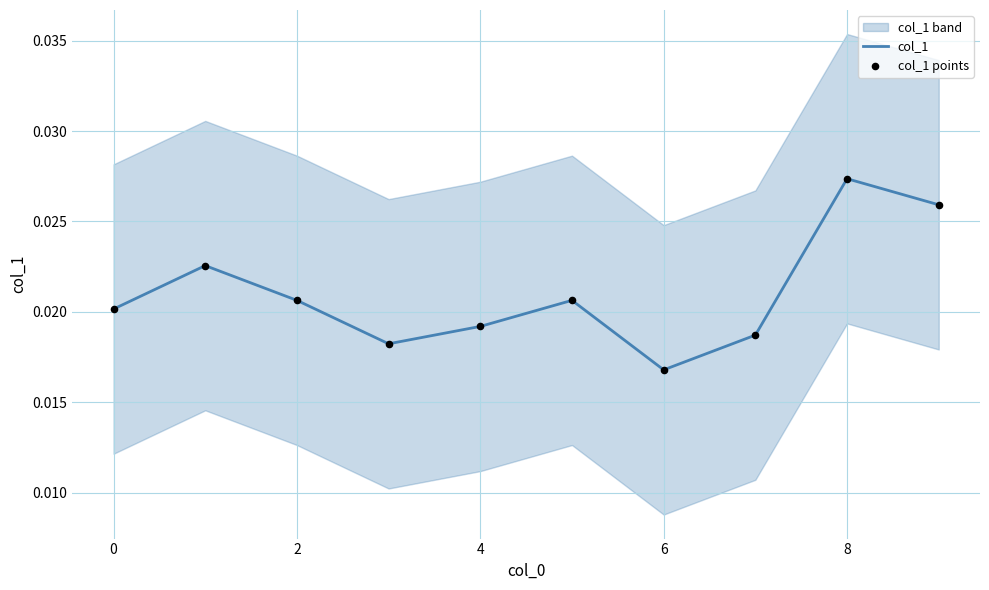

At which category is the sum across all series the highest?

8